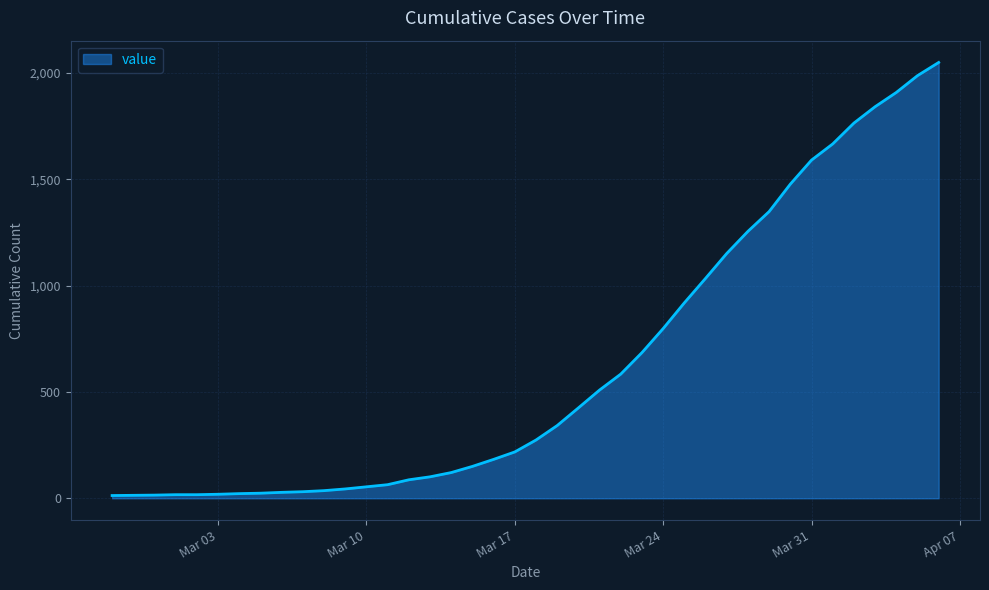

What is the difference between the maximum and minimum values?

2036